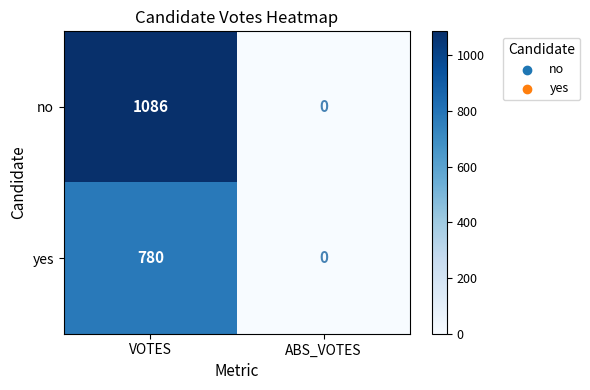

Rank the categories by yes value from lowest to highest.

ABS_VOTES, VOTES